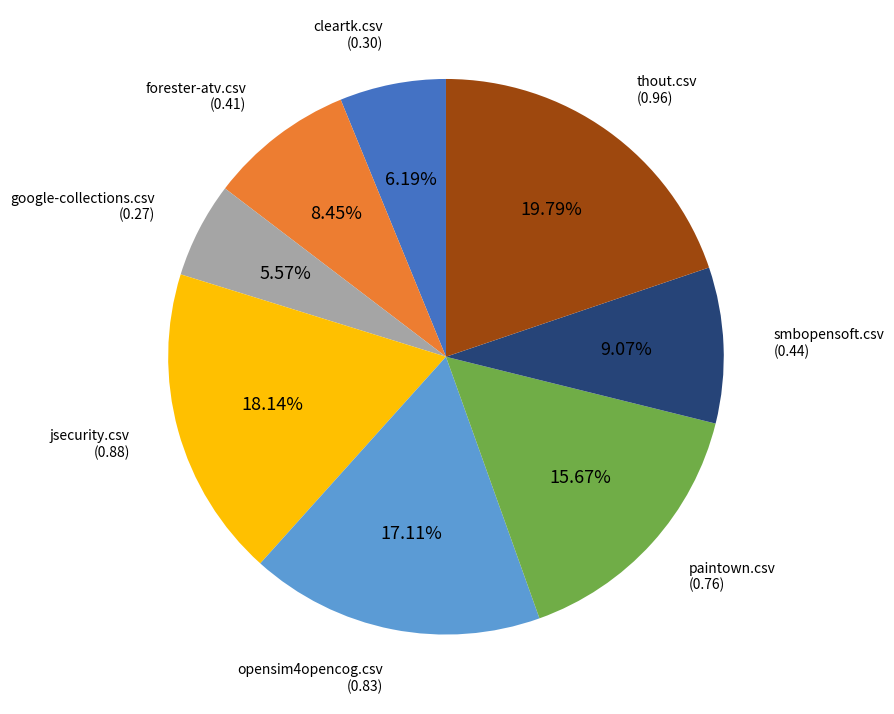

Is there any slice that represents more than half of the pie?

No